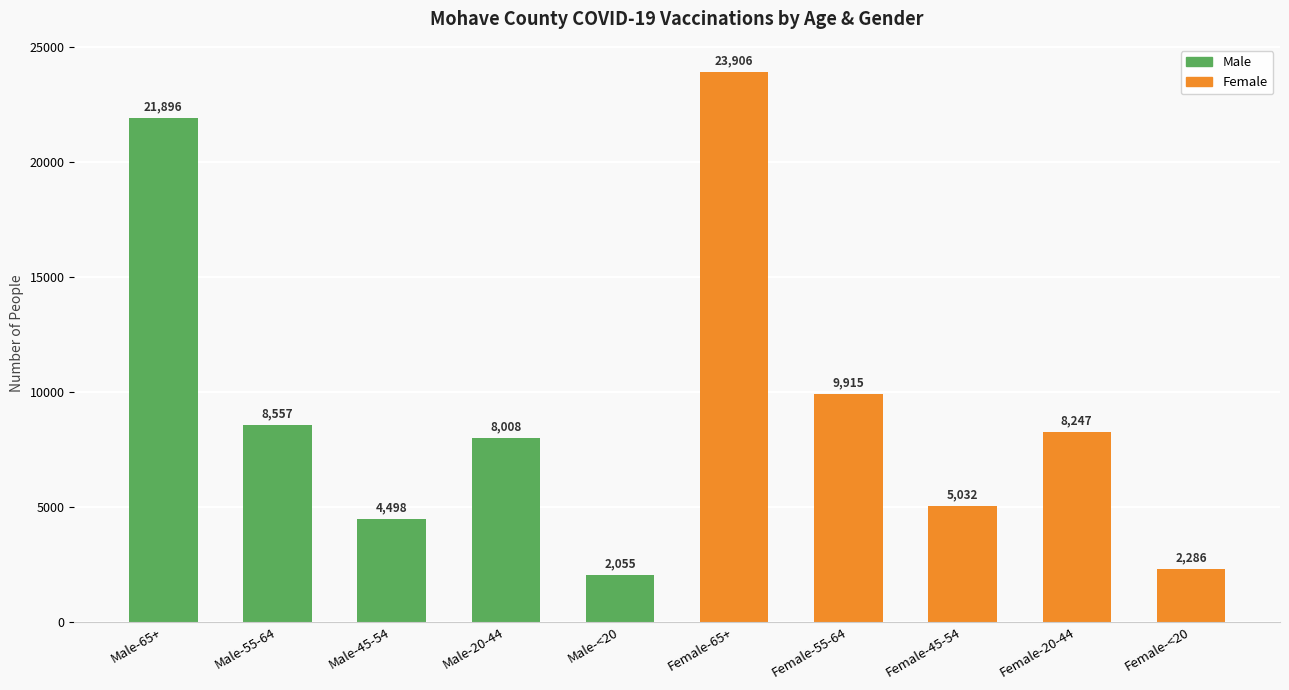

What is the sum of all values?

94400